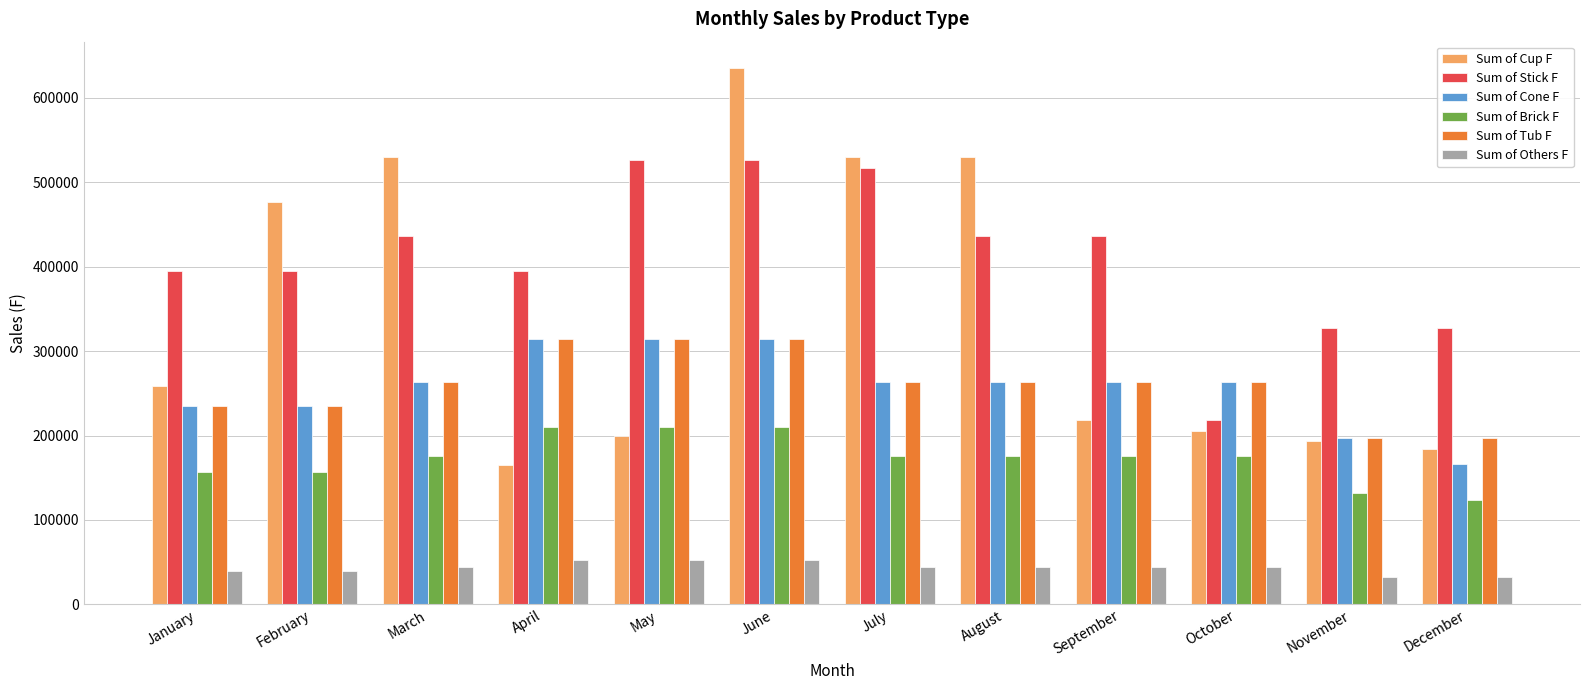

What value does the Sum of Others F series have at July?

43805.8